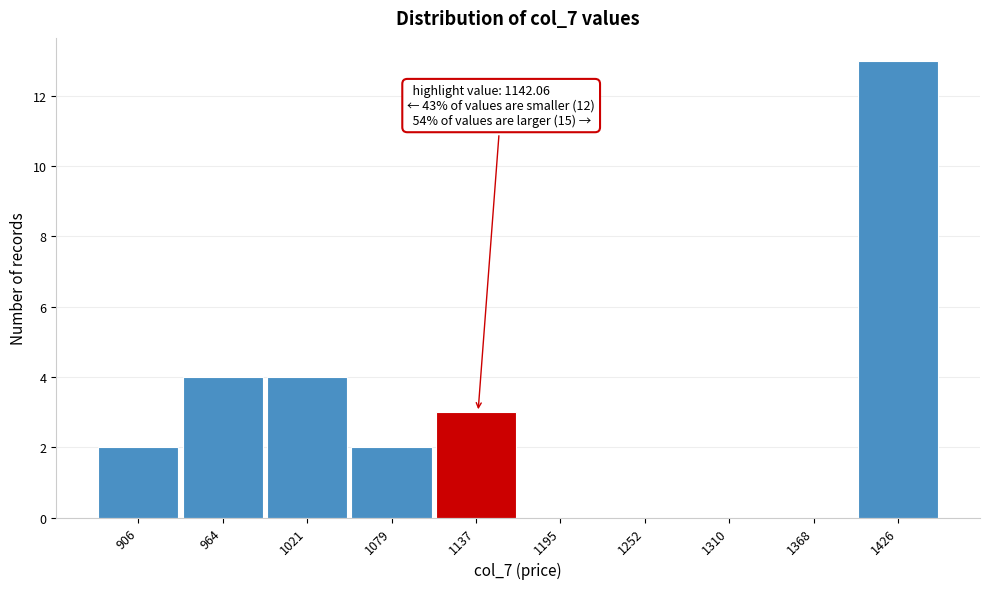

Reading left to right, list all the values displayed in this chart.

906=2	964=4	1021=4	1079=2	1137=3	1195=0	1252=0	1310=0	1368=0	1426=13